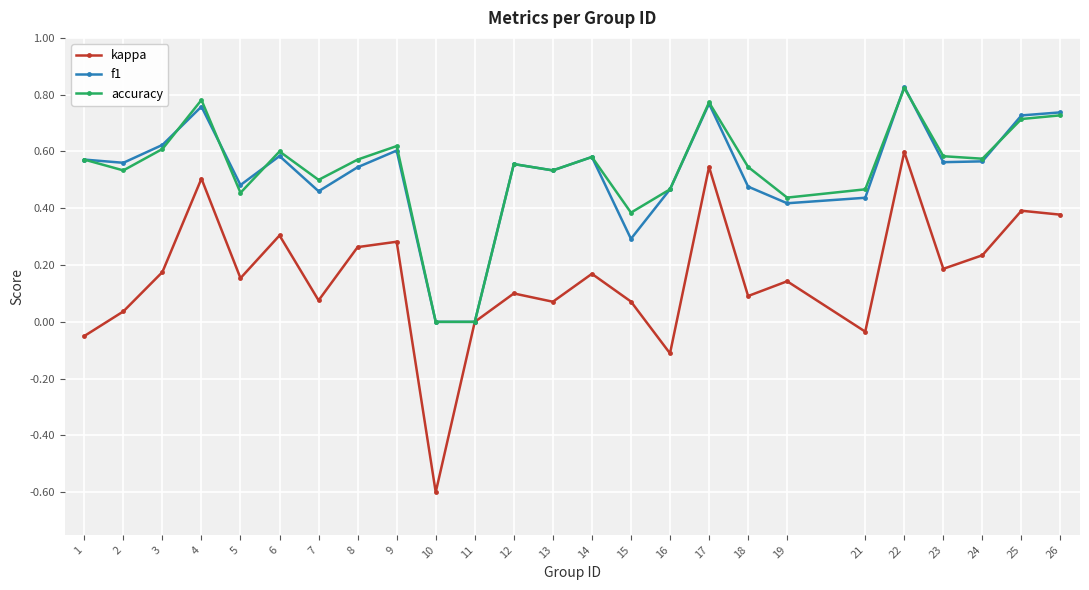

Is the value of accuracy at 11 greater than the value of f1 at 1?

No